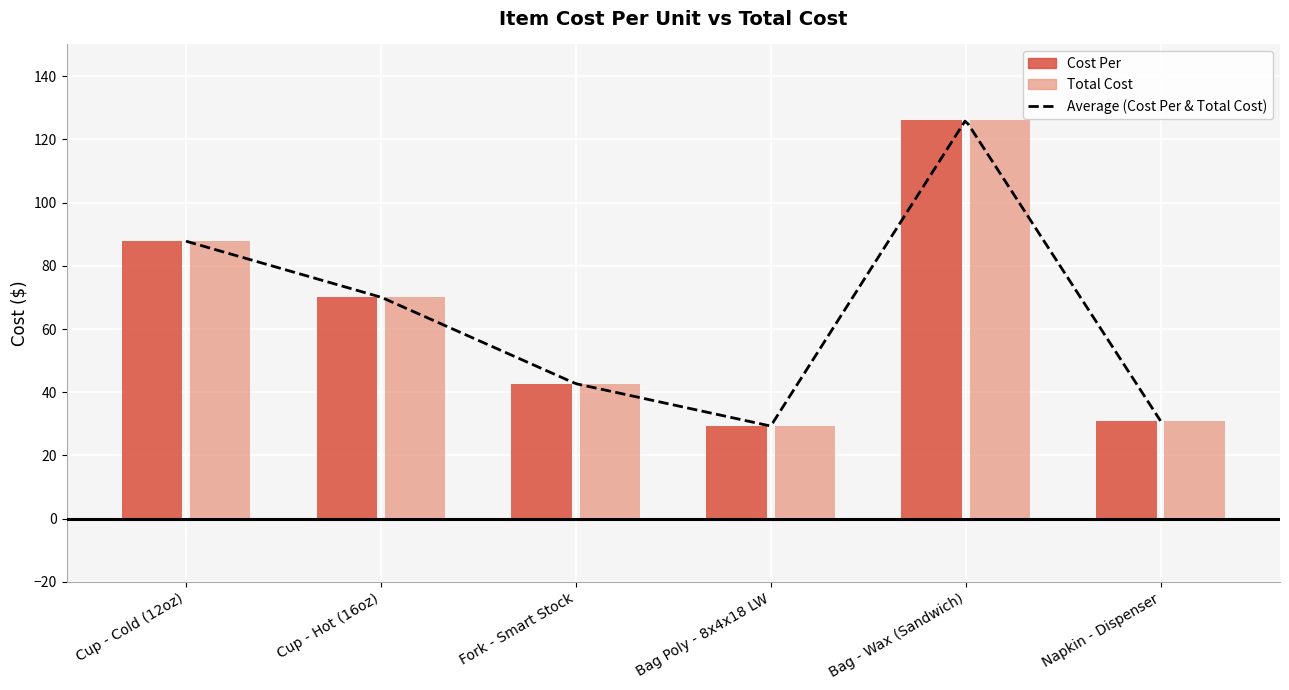

What is the lowest value of the Total Cost series?

29.3